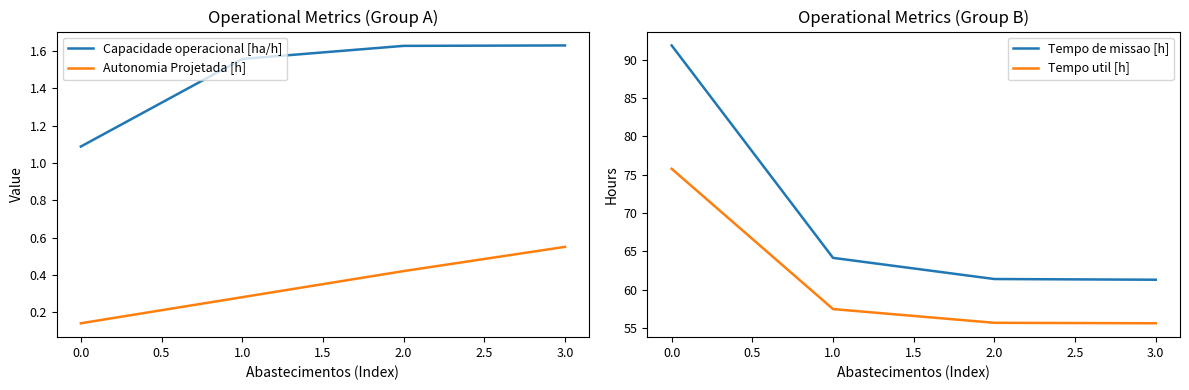

Where is Autonomia Projetada [h] nearest to the value 0?

0.0